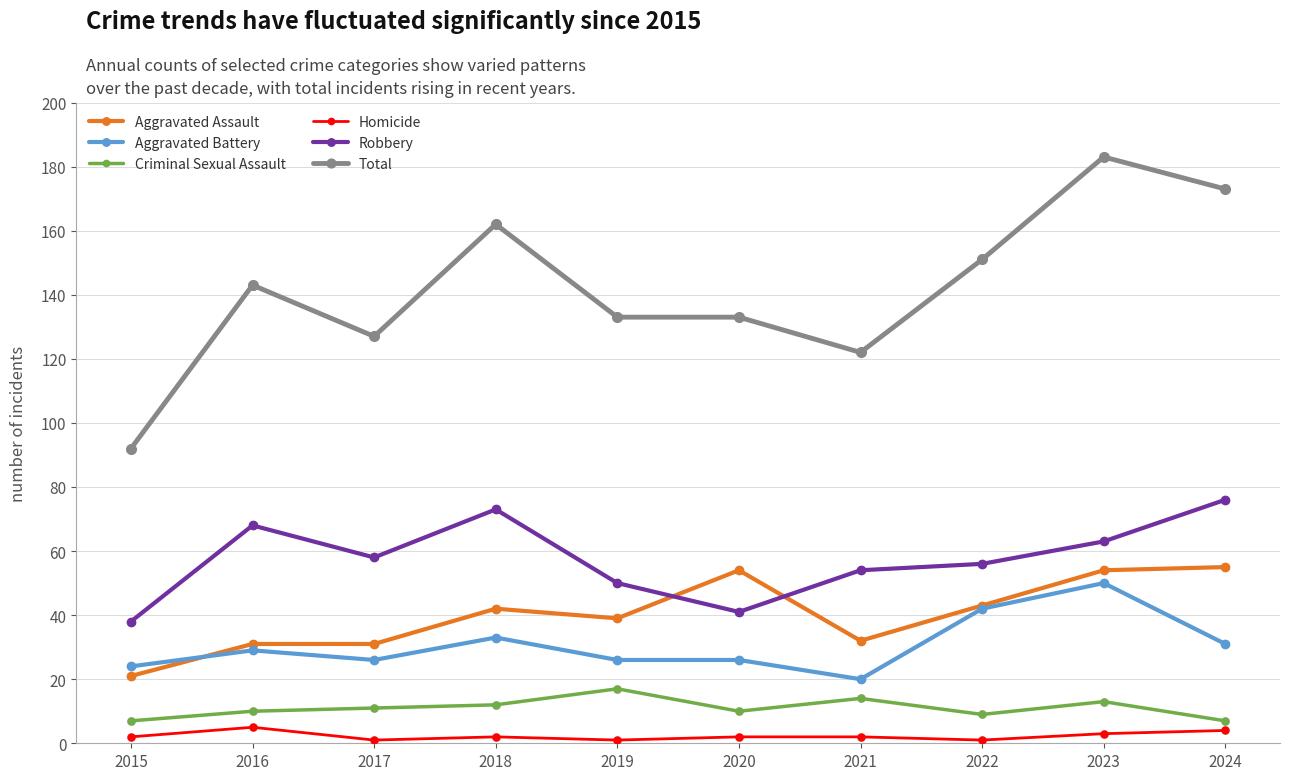

Which series has the largest total across all categories?

Total